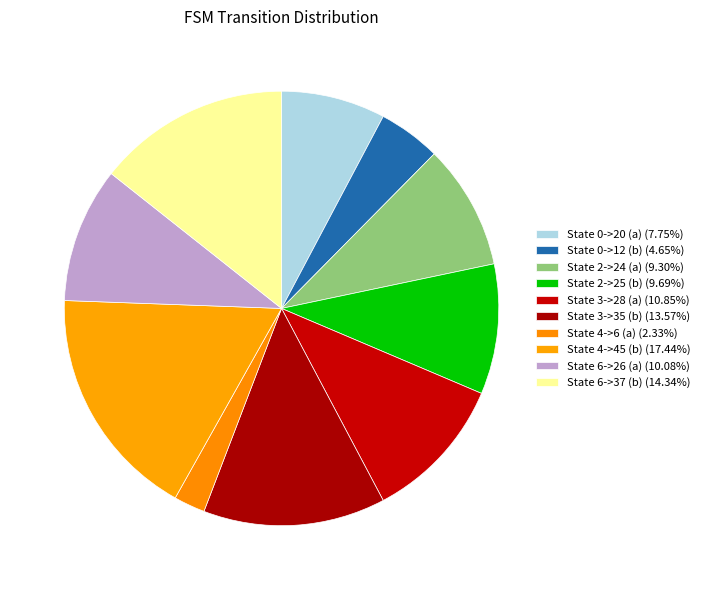

Does State 6->37 (b) represent more than half of the total?

No